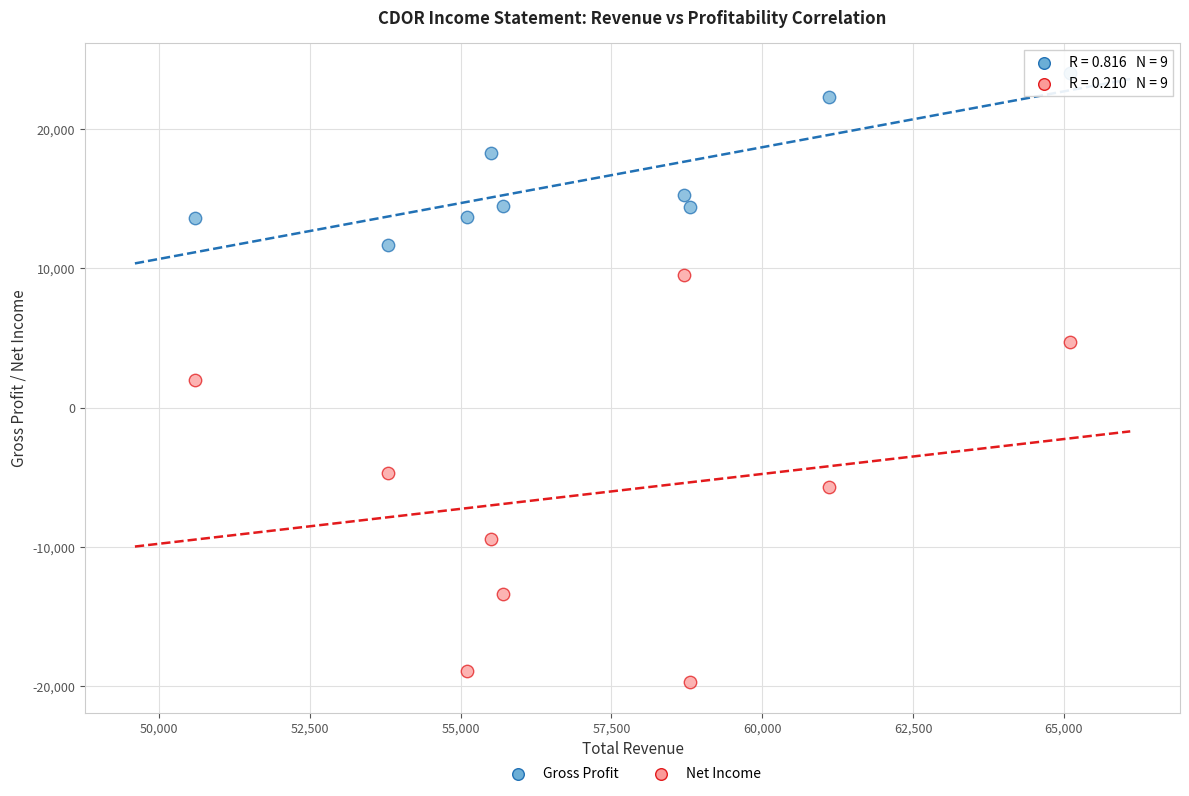

Which series has the widest spread of Y values?

Net Income